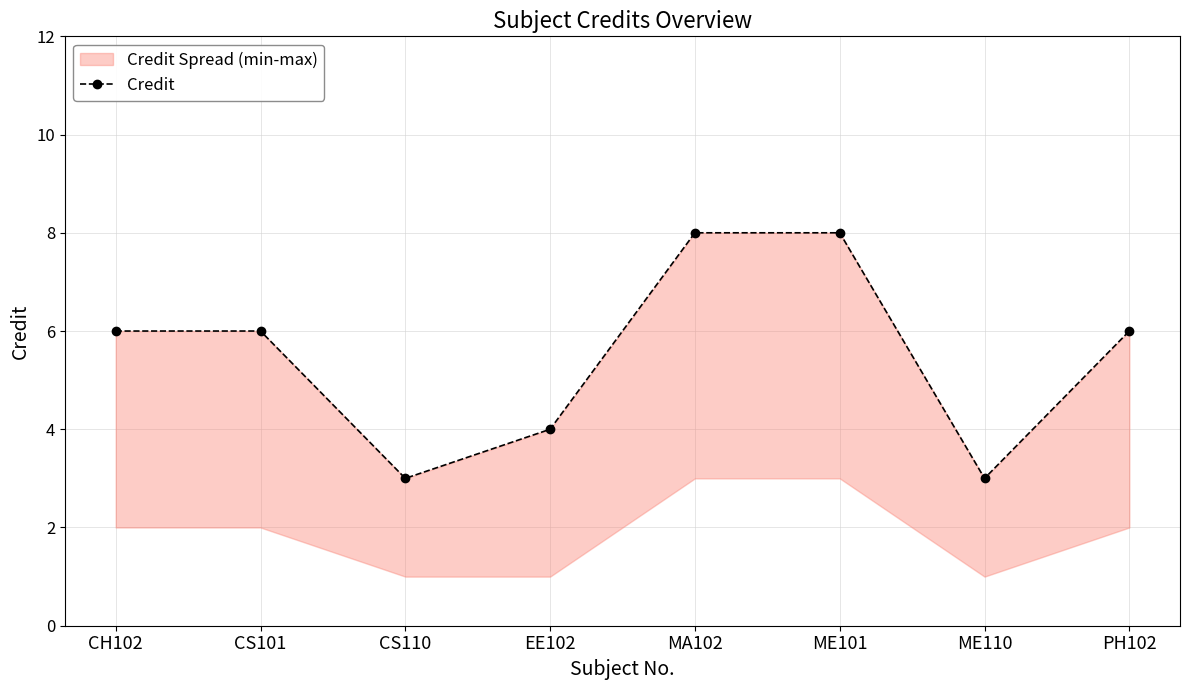

At which label does the data first exceed 6?

MA102